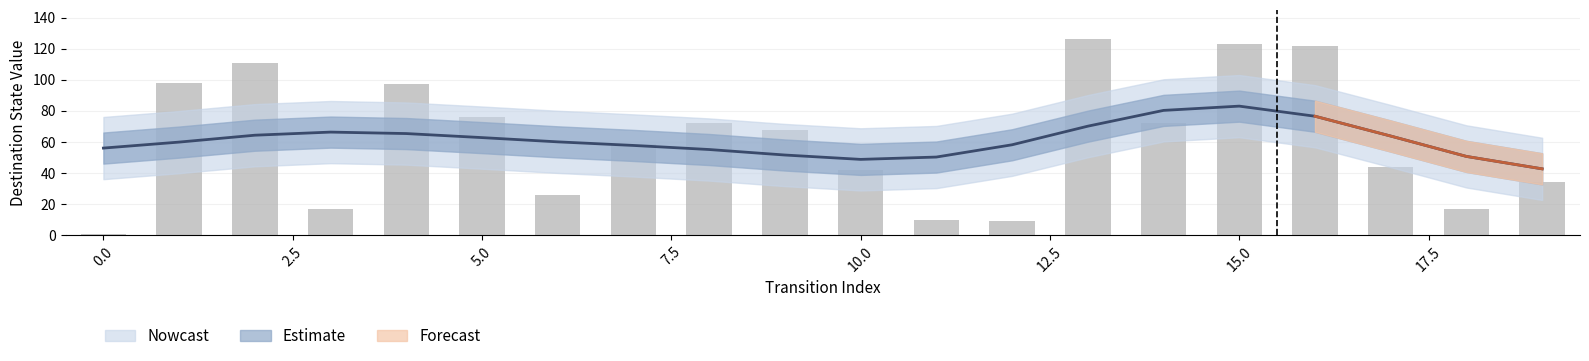

True or false: destination_state has a value of 39 at 13.

False